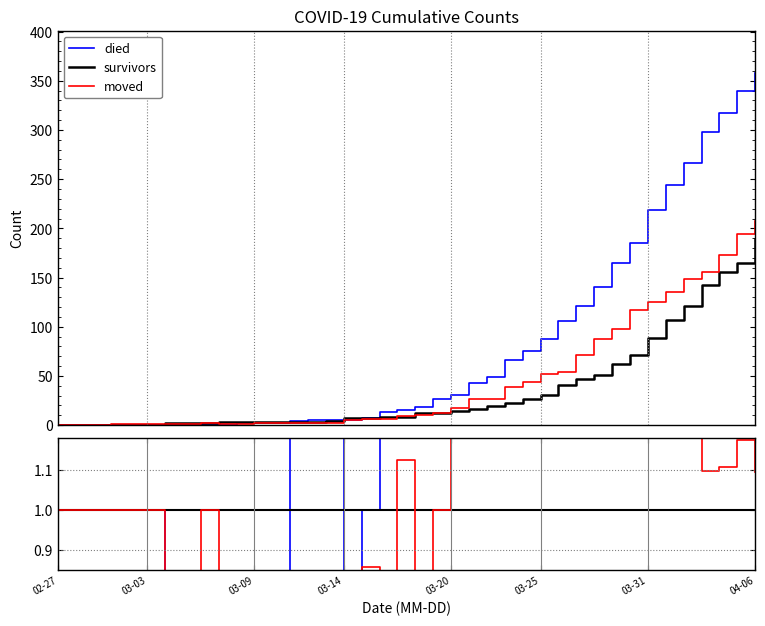

How many lines are shown in the chart?

3